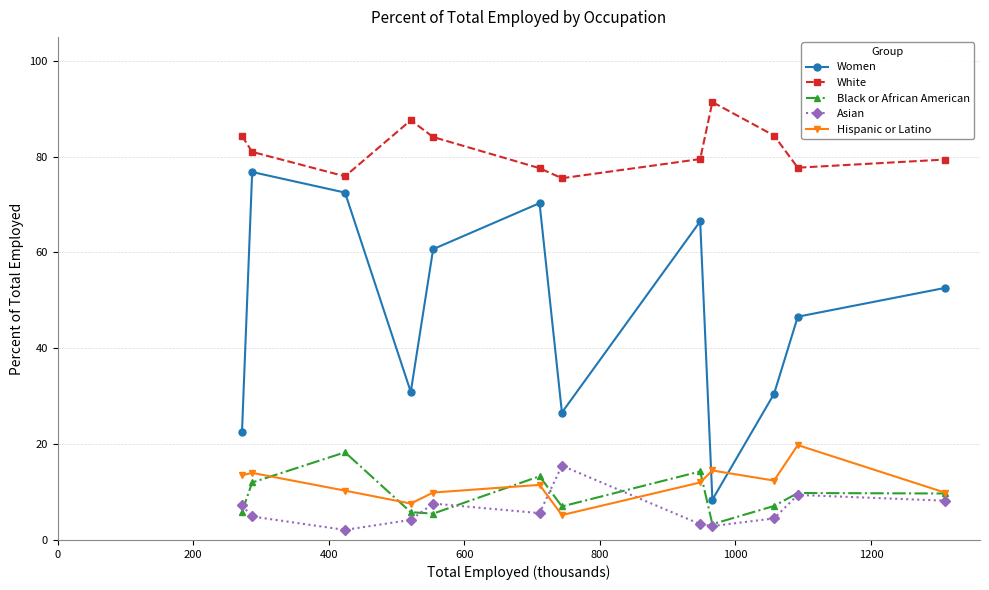

What is the value of the Women point at the 3rd from the left?

72.5